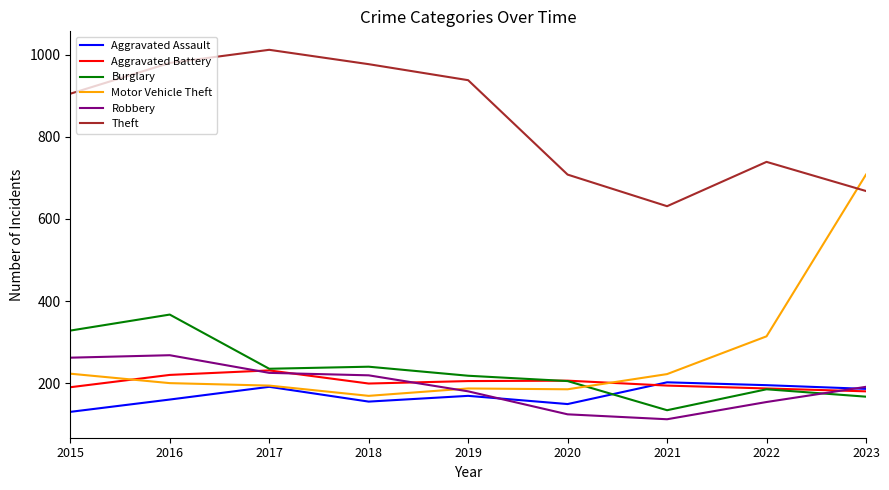

The Motor Vehicle Theft series shows 222 at 2021. True or false?

True